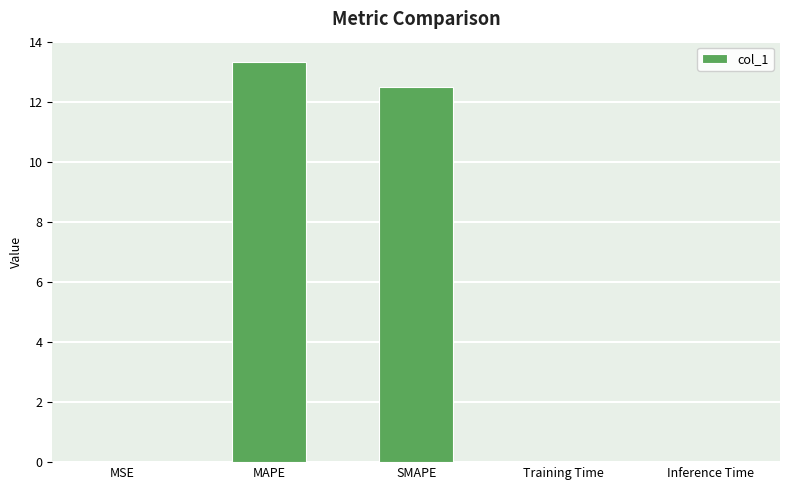

Read the value at SMAPE.

12.5